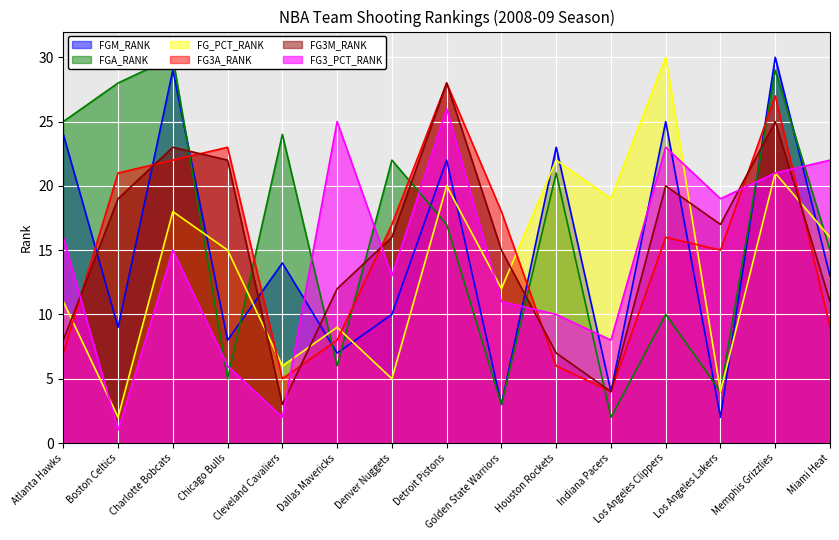

The FG3_PCT_RANK series shows 15 at Charlotte Bobcats. True or false?

True